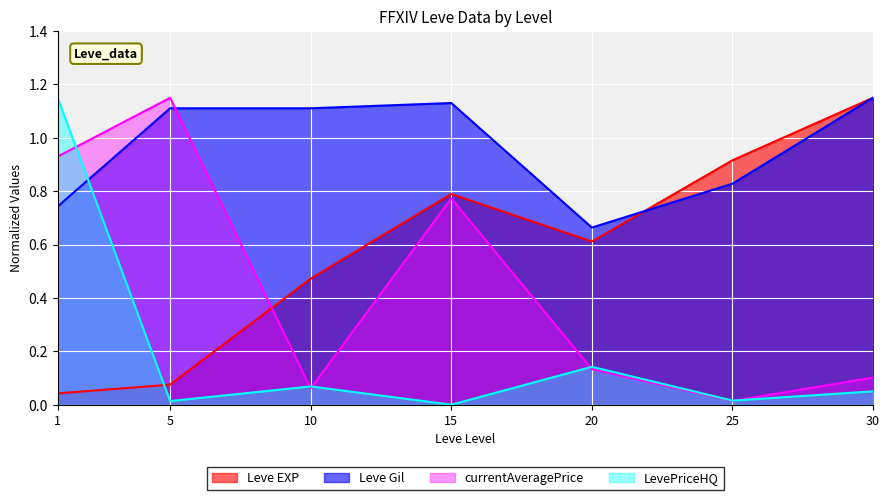

Between which two adjacent categories do currentAveragePrice and Leve EXP first intersect?

5 and 10